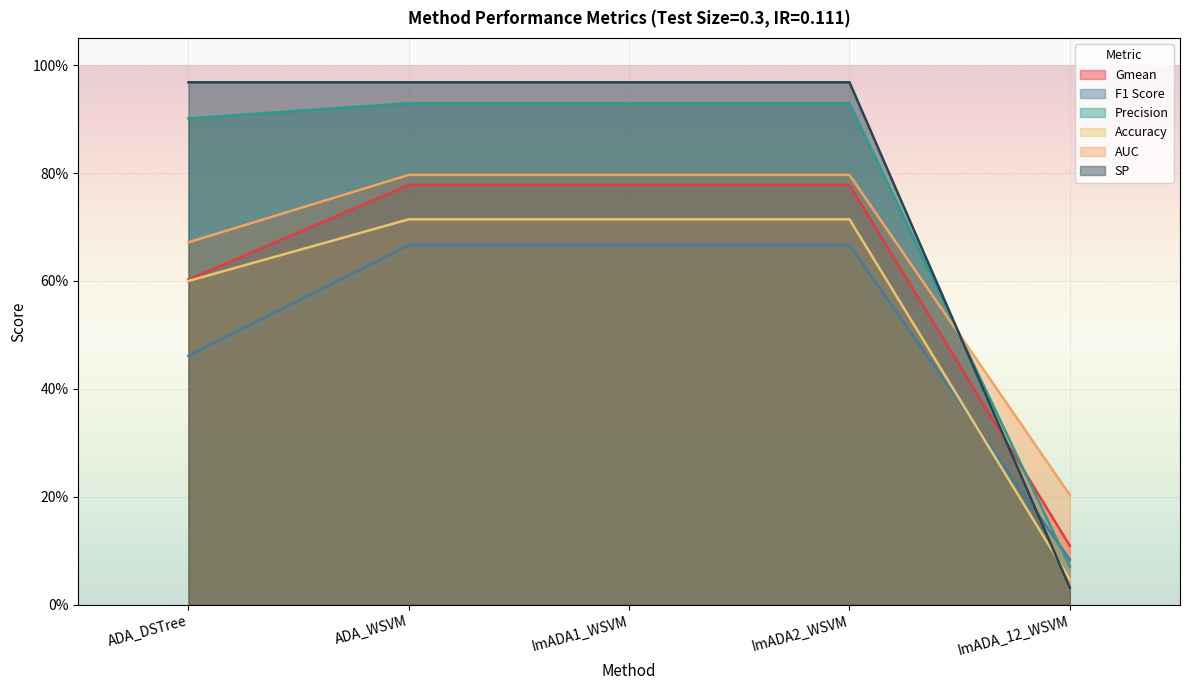

What is the total value across all series at ImADA_12_WSVM?

0.5